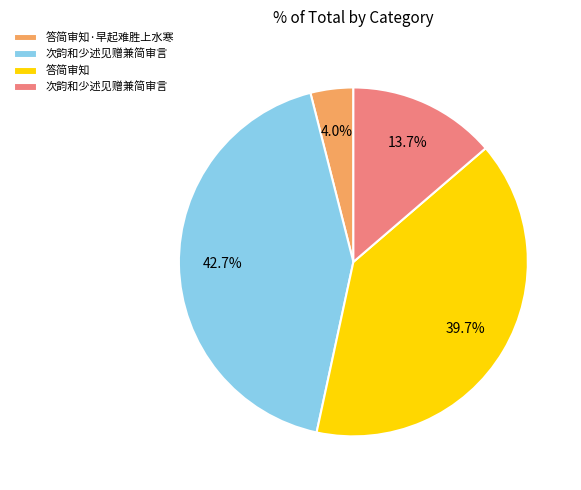

Is there any slice that represents more than half of the pie?

No